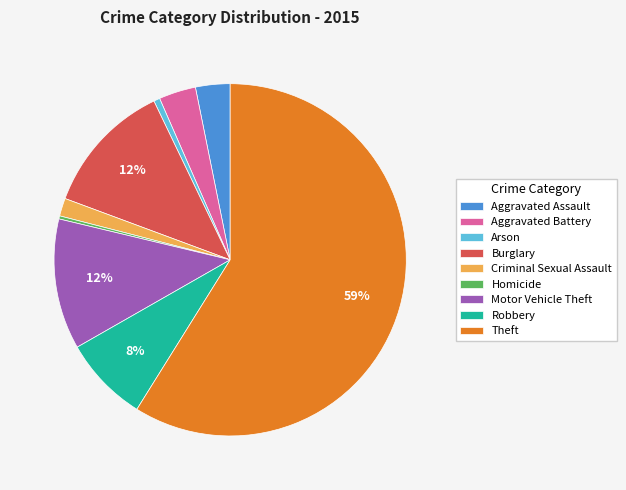

Is it true that Robbery is 22% of the pie?

False